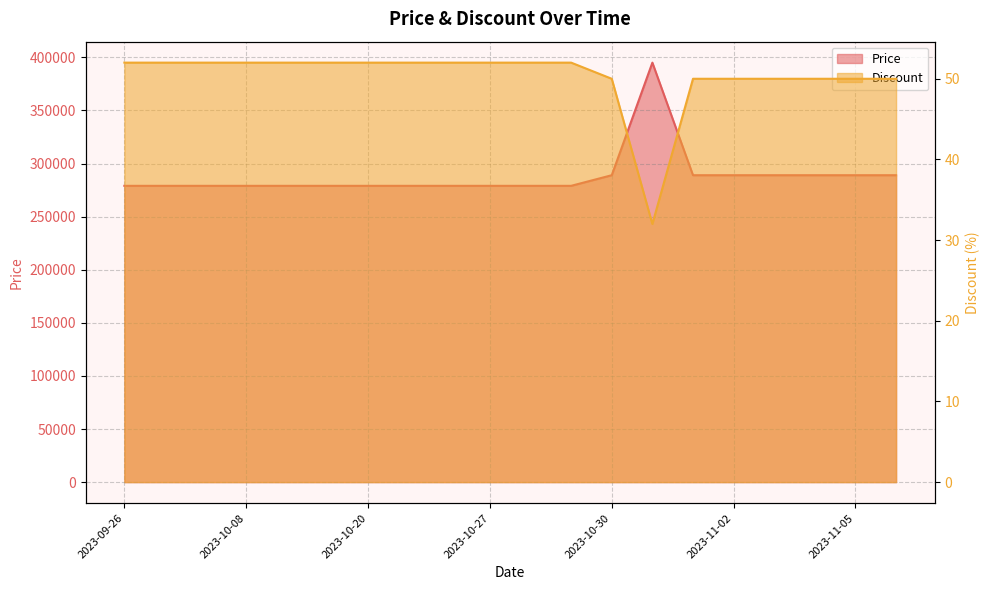

At which category does Discount reach its first local valley?

2023-10-31